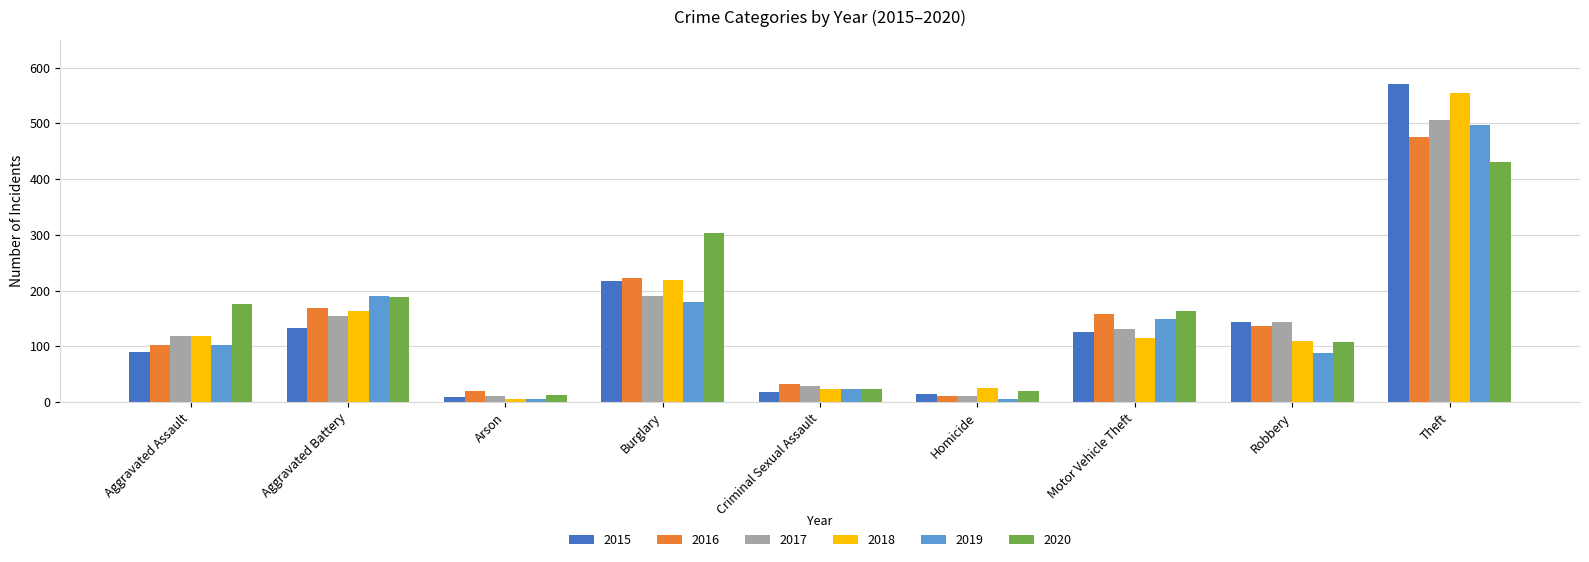

Does the chart contain stacked bars?

No